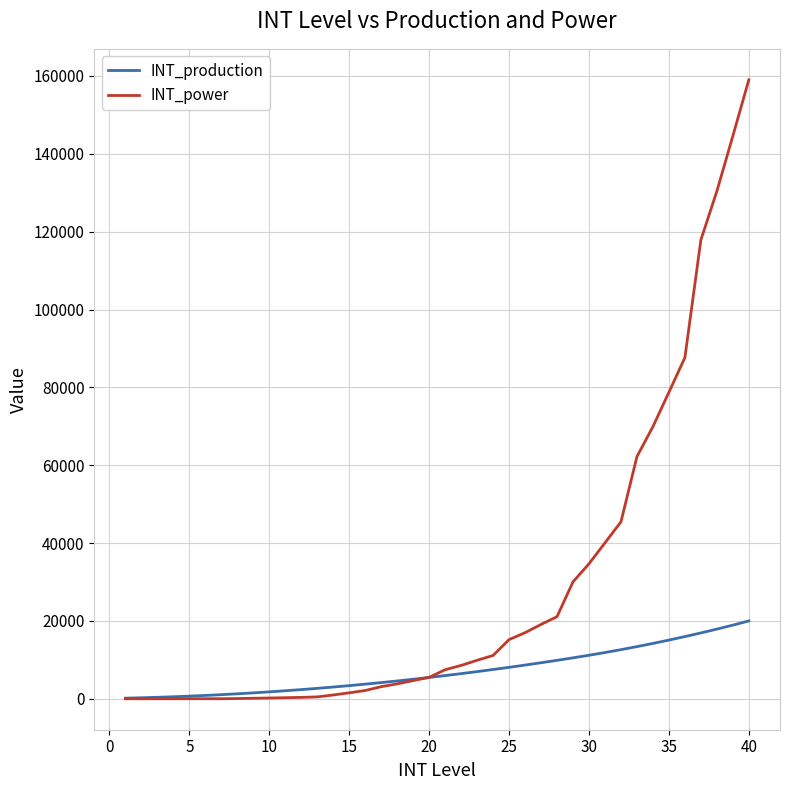

Rank the series by their maximum value, from highest to lowest.

INT_power, INT_production